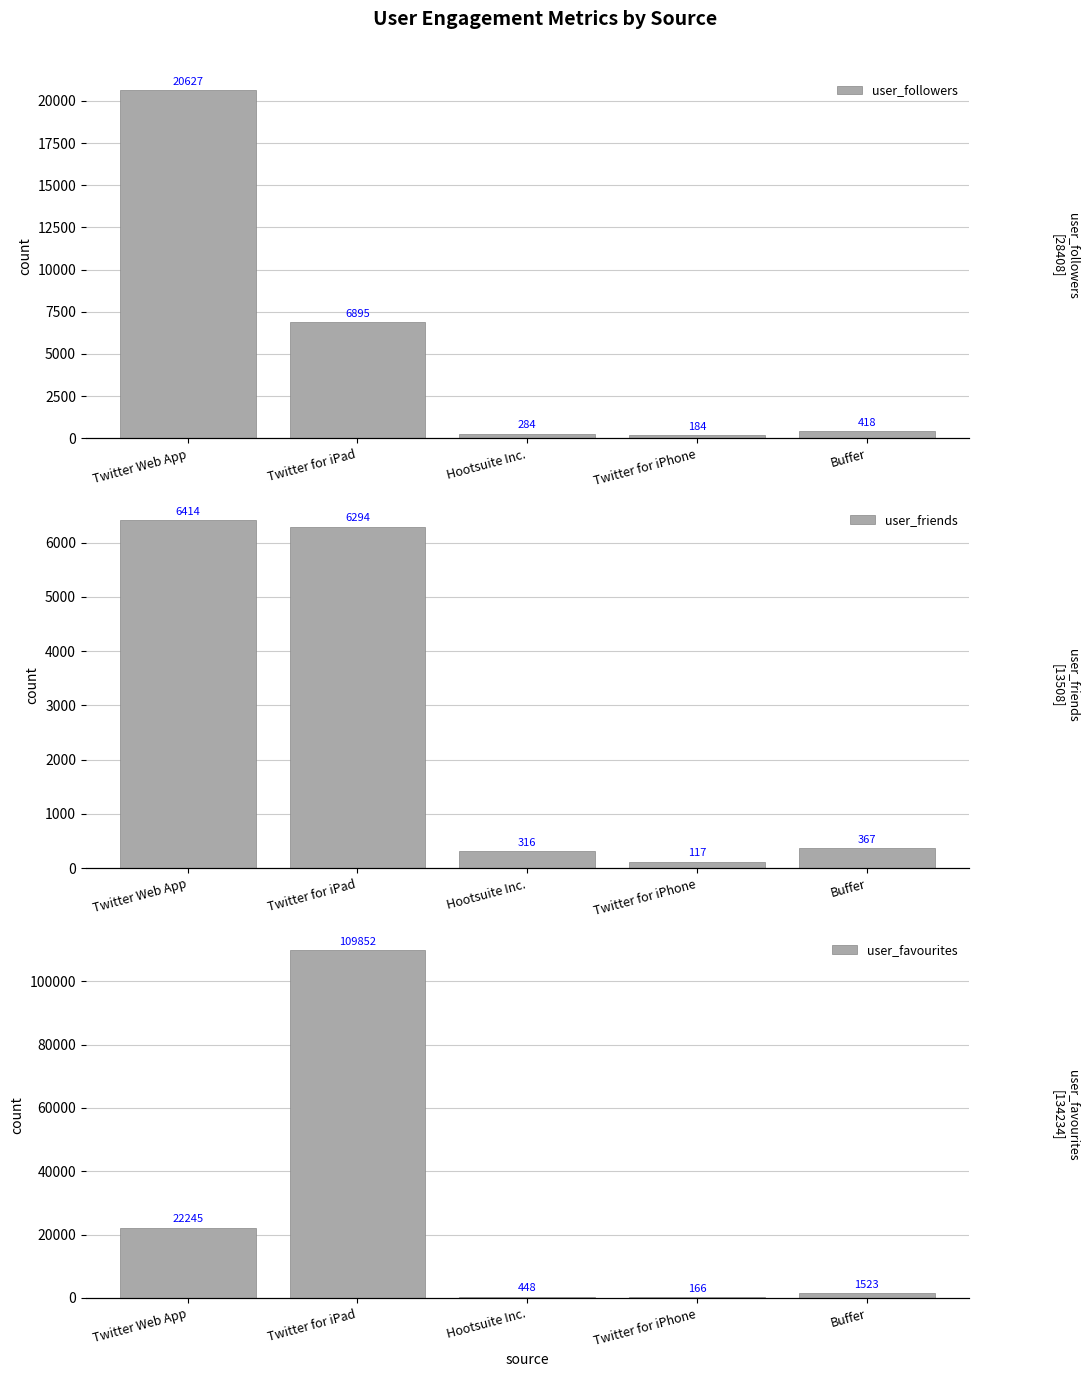

What is the label of the 5th bar from the right?

Twitter Web App